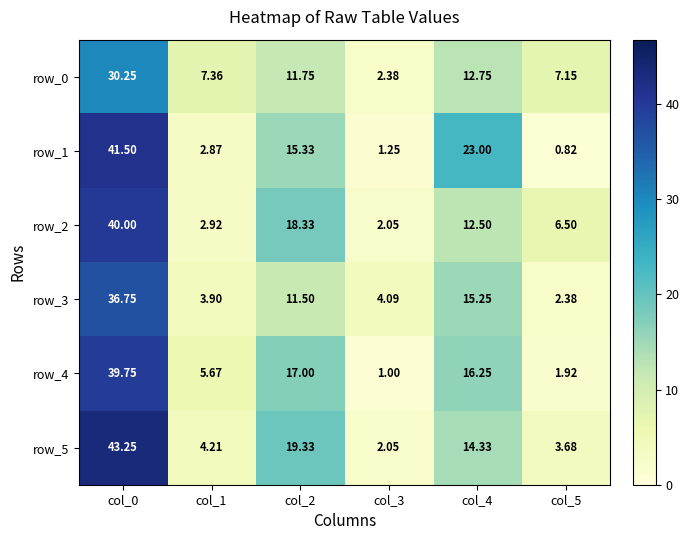

Is the value of row_0 at col_5 greater than the value of row_3 at col_1?

Yes